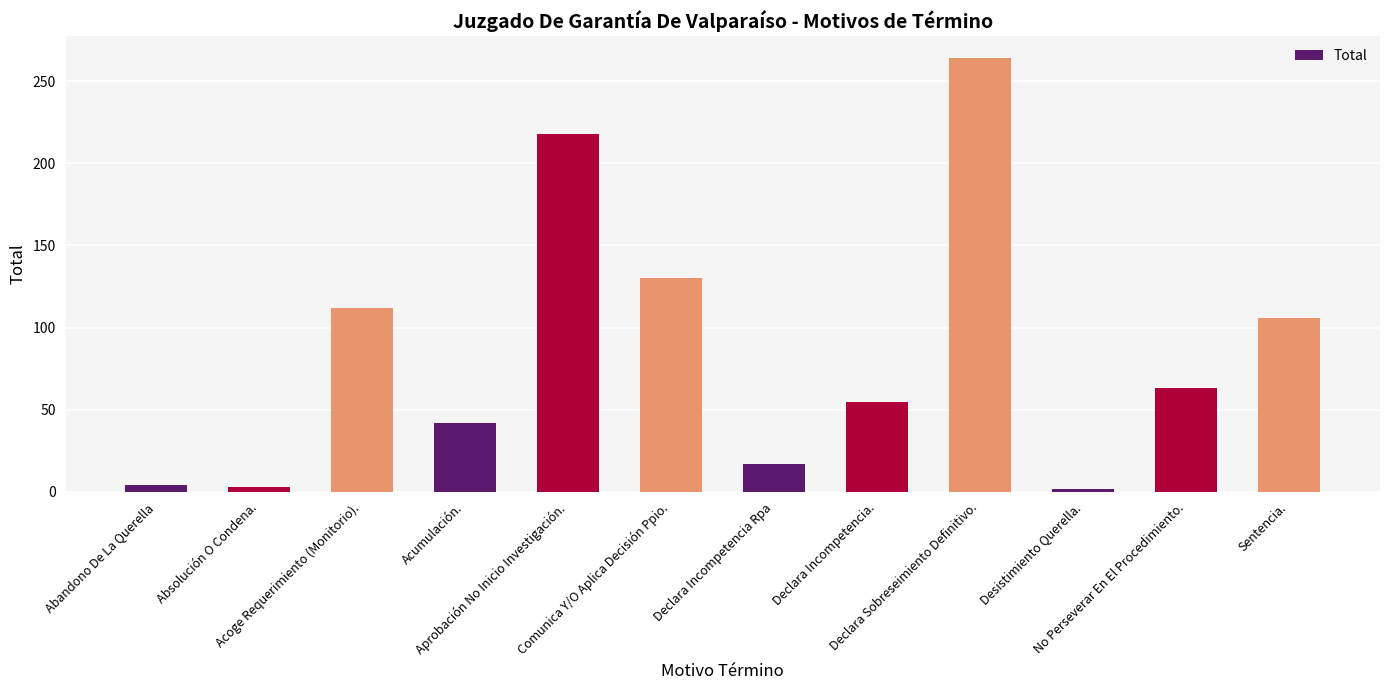

What is the maximum value shown in the chart?

264